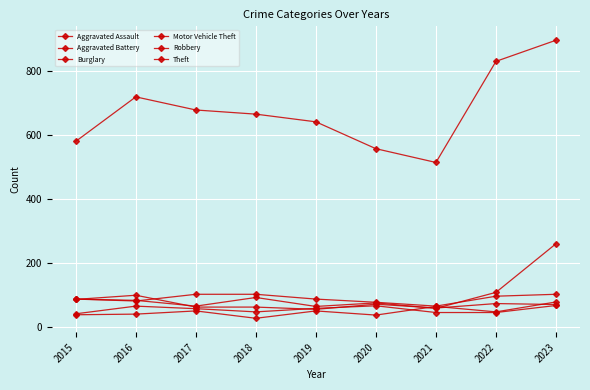

Reading left to right, extract all data points from this chart.

Aggravated Assault: 2015=39	2016=41	2017=51	2018=28	2019=51	2020=38	2021=65	2022=48	2023=79
Aggravated Battery: 2015=42	2016=66	2017=58	2018=48	2019=59	2020=67	2021=46	2022=46	2023=68
Burglary: 2015=88	2016=82	2017=103	2018=103	2019=88	2020=78	2021=66	2022=97	2023=103
Motor Vehicle Theft: 2015=88	2016=84	2017=66	2018=93	2019=65	2020=76	2021=59	2022=109	2023=261
Robbery: 2015=87	2016=100	2017=63	2018=63	2019=56	2020=72	2021=60	2022=74	2023=71
Theft: 2015=581	2016=720	2017=679	2018=666	2019=642	2020=558	2021=515	2022=831	2023=897